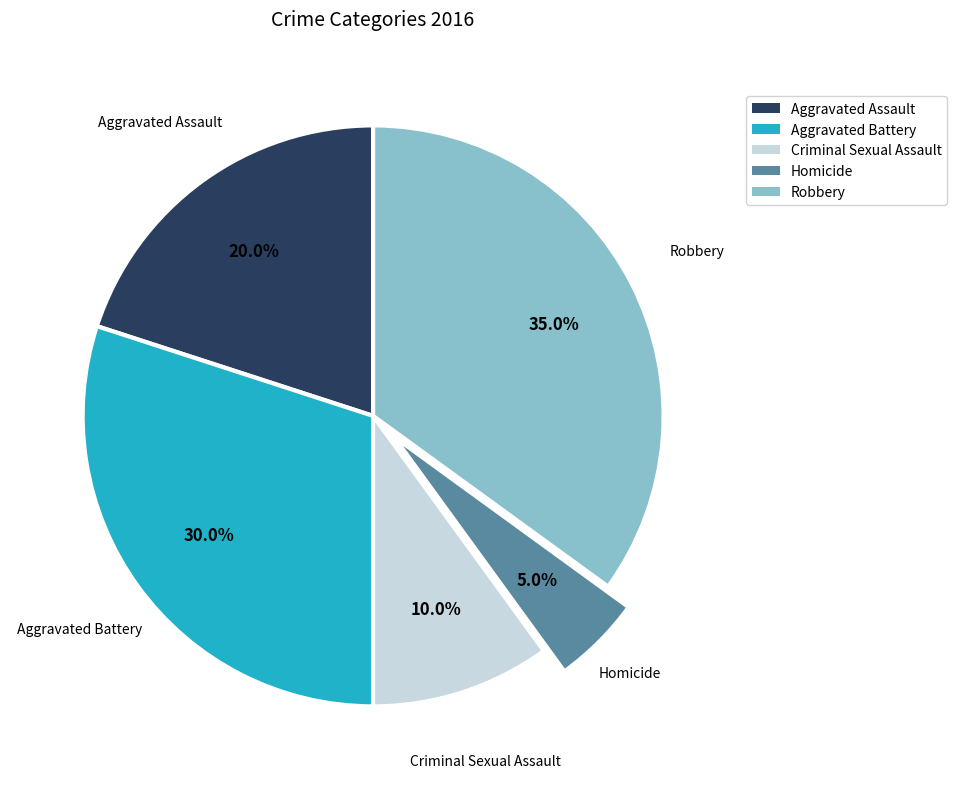

Is it true that Aggravated Battery is 30% of the pie?

True